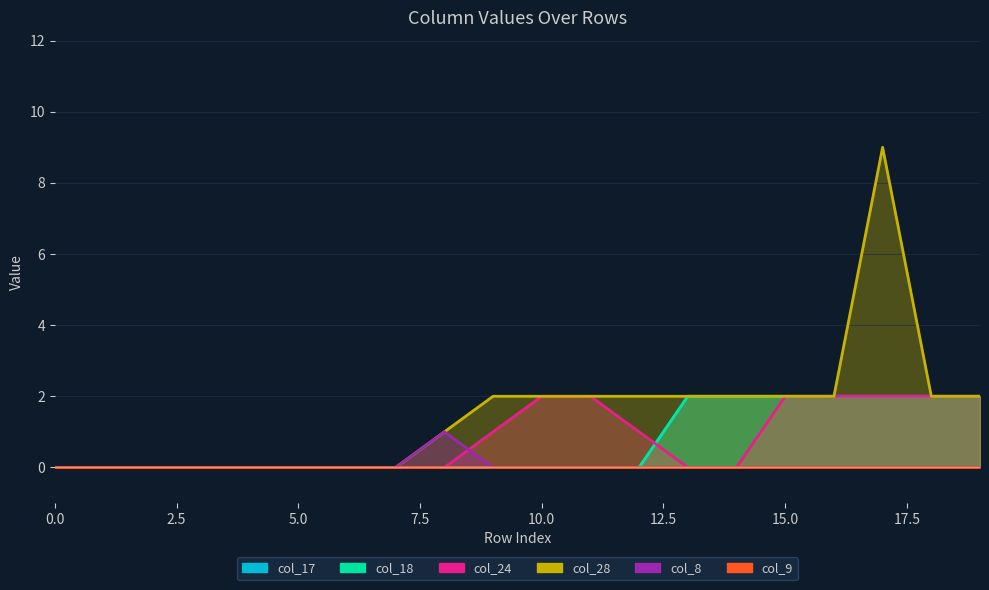

Which series has the largest total across all categories?

col_28